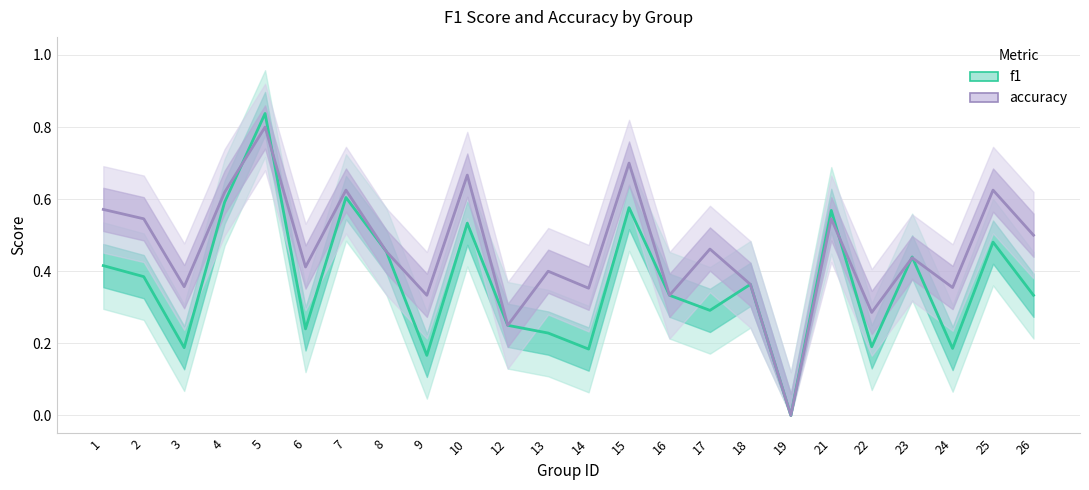

How many lines are shown in the chart?

2